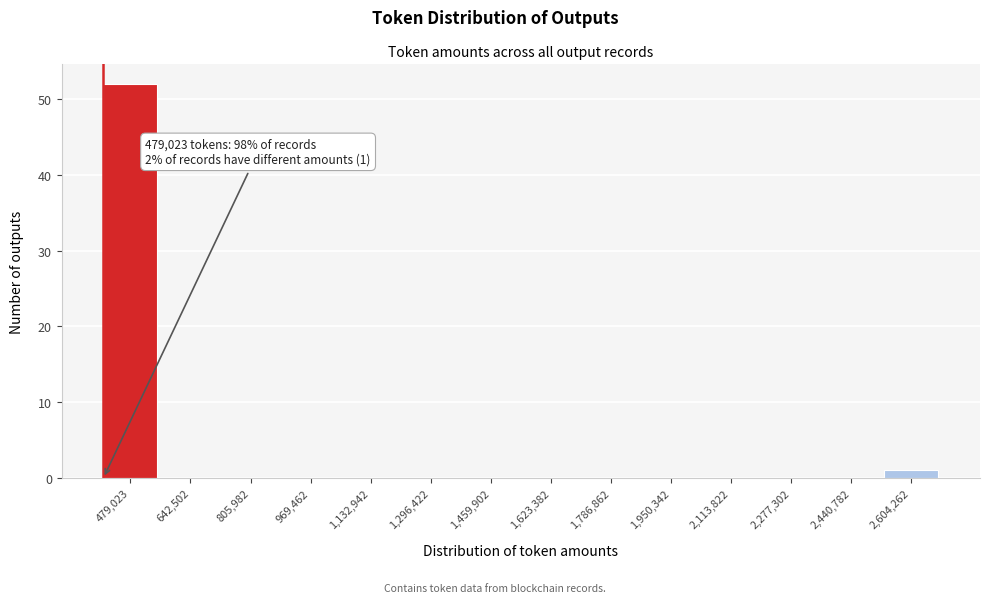

Reading left to right, list all the values displayed in this chart.

479,023=52	642,502=0	805,982=0	969,462=0	1,132,942=0	1,296,422=0	1,459,902=0	1,623,382=0	1,786,862=0	1,950,342=0	2,113,822=0	2,277,302=0	2,440,782=0	2,604,262=1